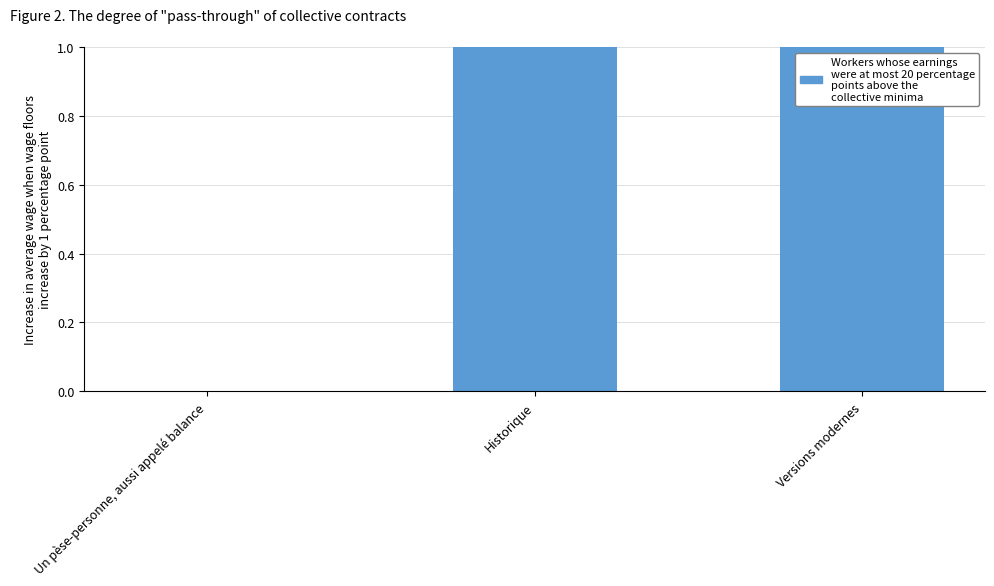

True or false: the data shows 3 at Versions modernes.

False